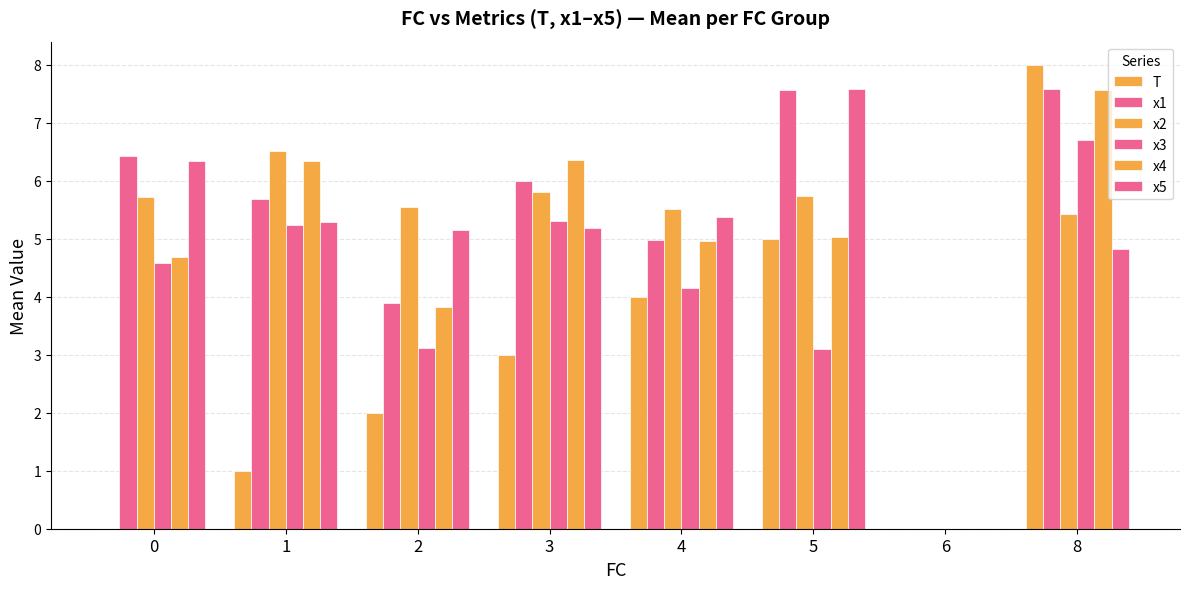

How many data points does each series have?

8